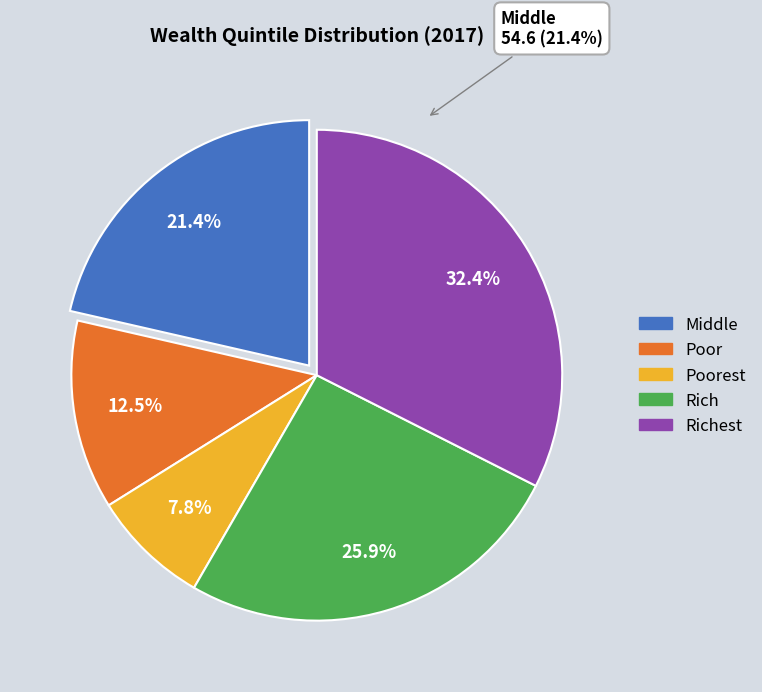

Which slice is the smallest?

Poorest